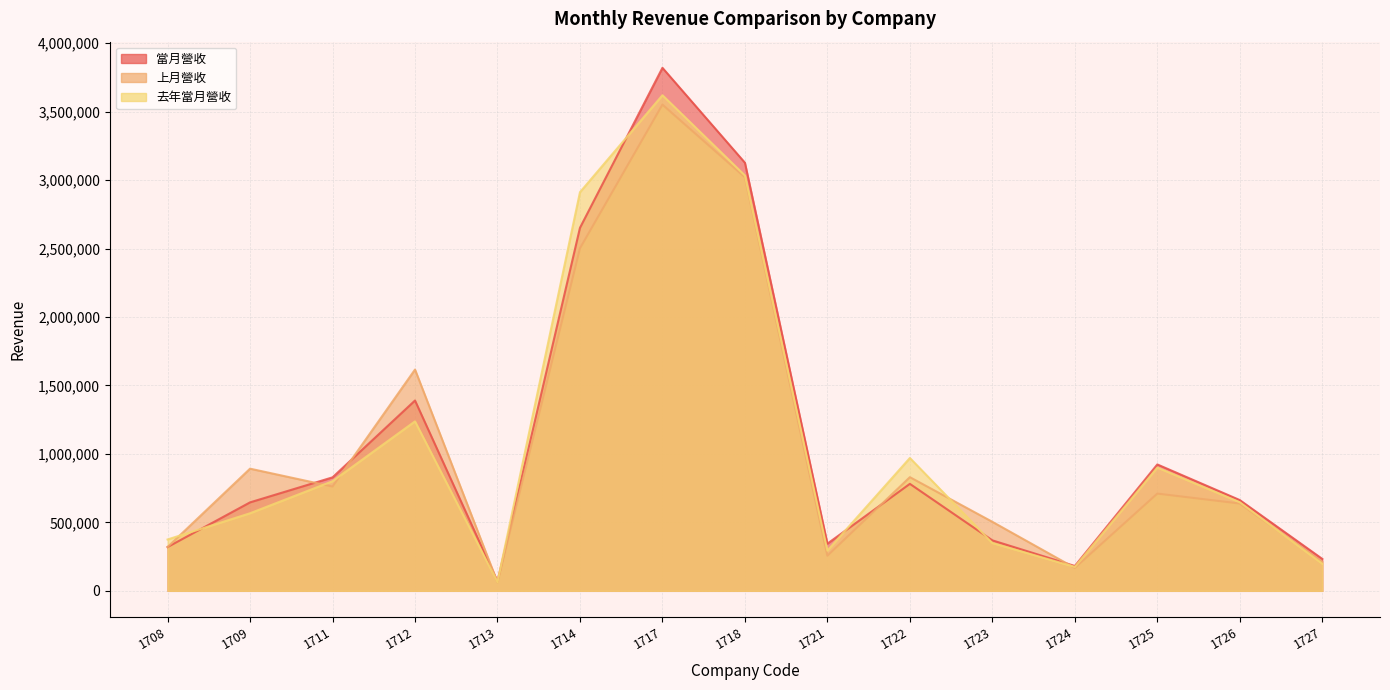

What is the average value of the 上月營收 series?

1069604